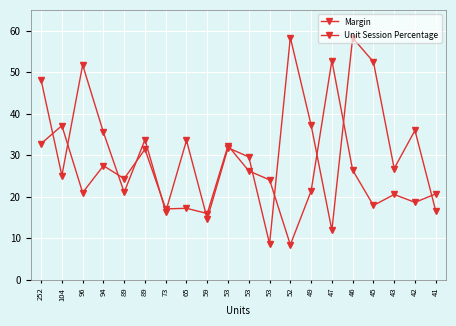

How many data points does each series have?

20